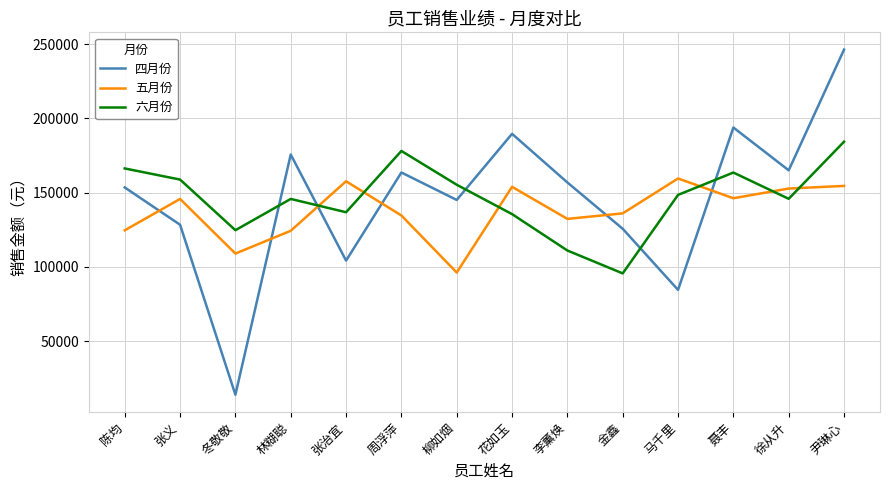

True or false: 五月份 and 四月份 cross at least once.

True